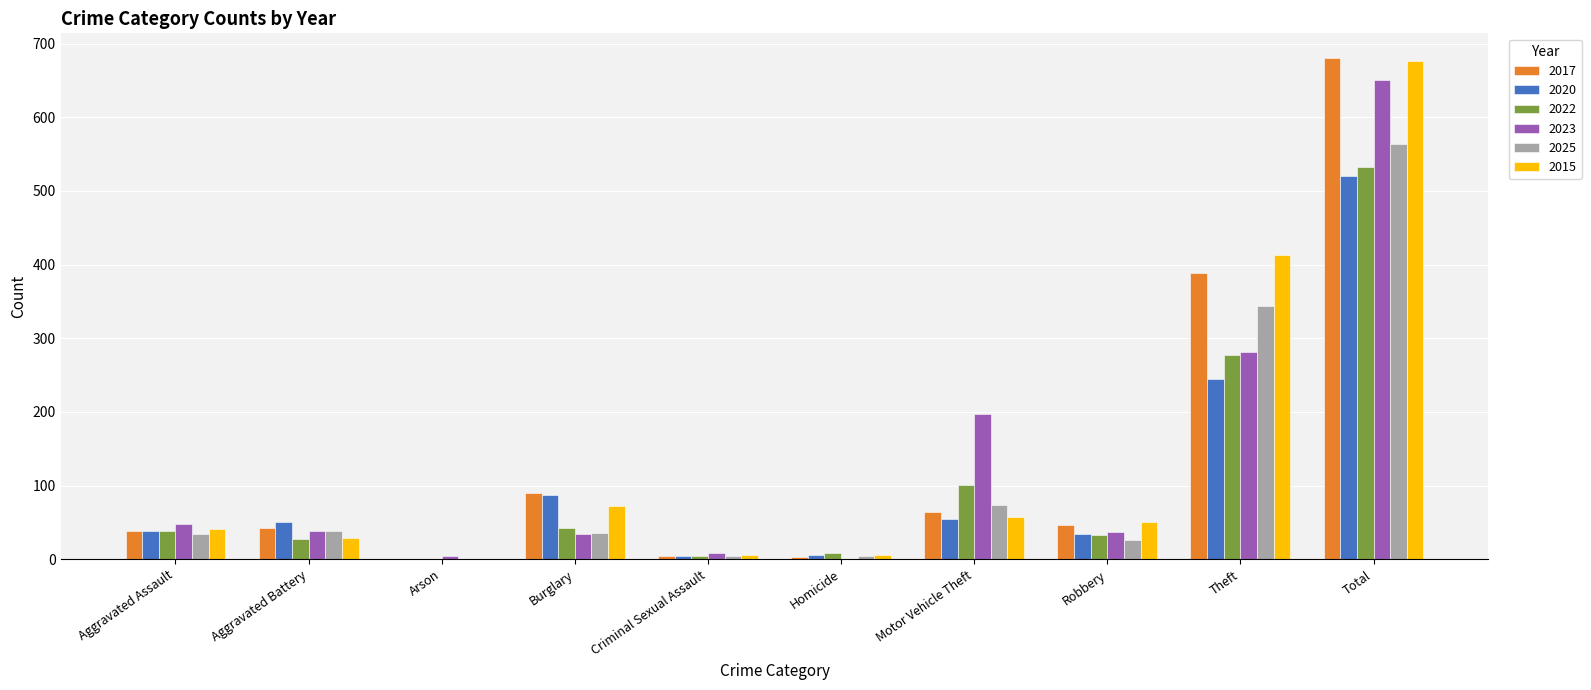

What is the greatest value displayed?

680